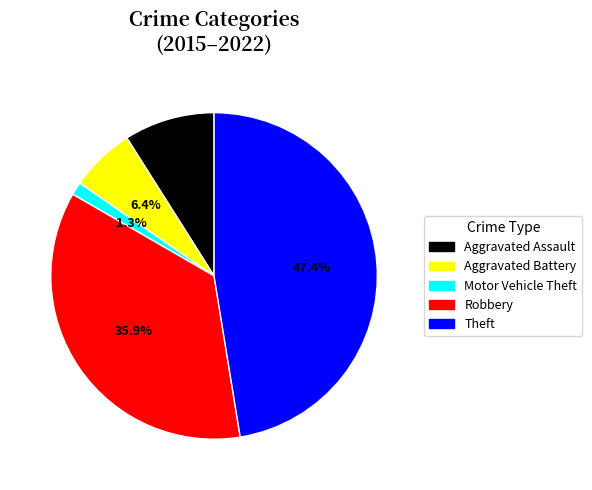

Which category has the biggest portion of the pie?

Theft